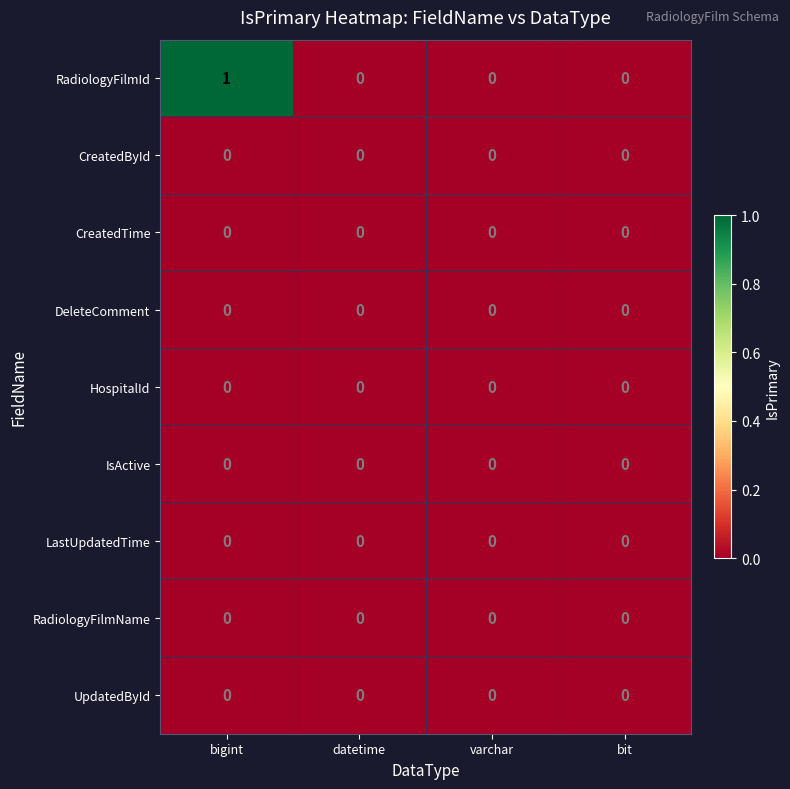

Which series has the largest range (max minus min)?

RadiologyFilmId